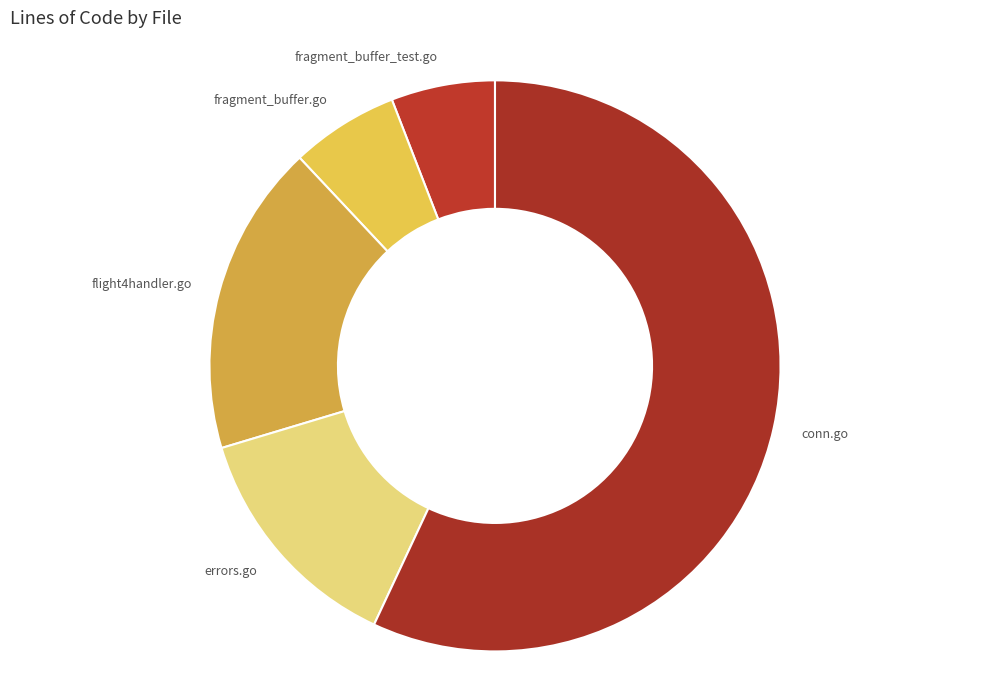

The errors.go slice represents 21% of the pie. True or false?

False